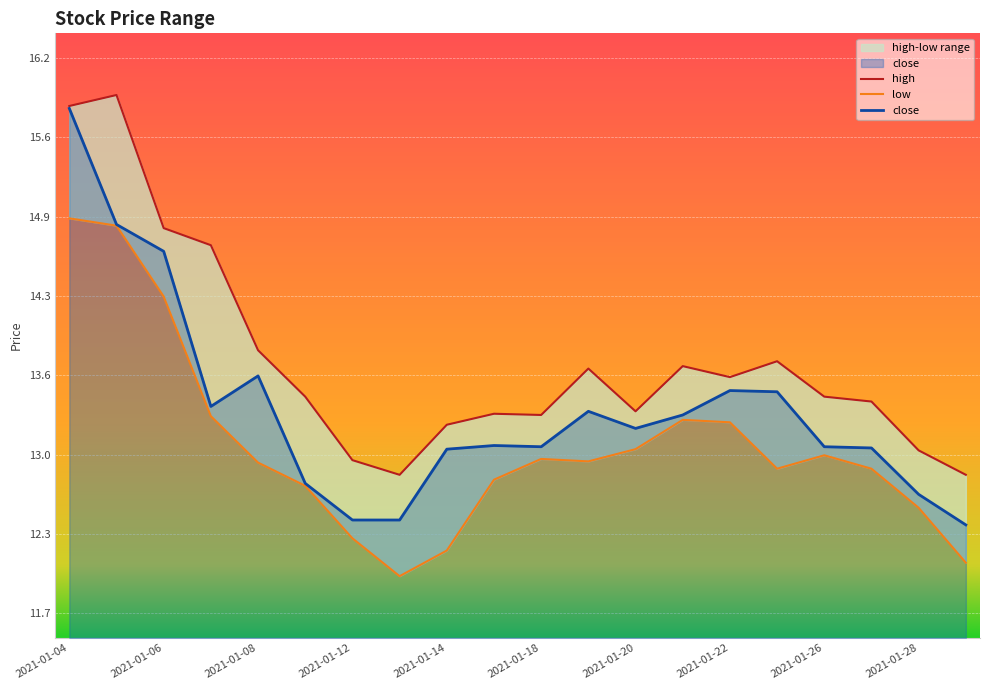

Rank the series at 2021-01-11 from lowest to highest value.

low, close, high